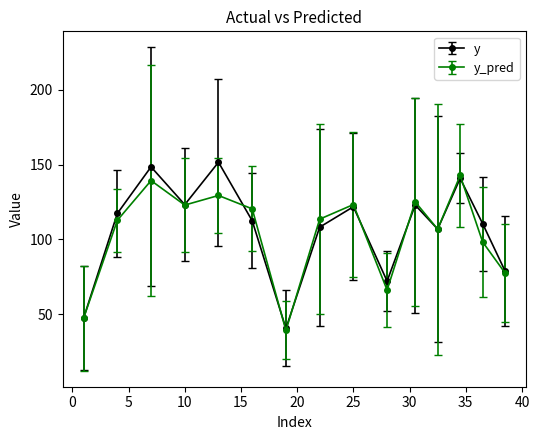

At how many categories does at least one series exceed 102?

11